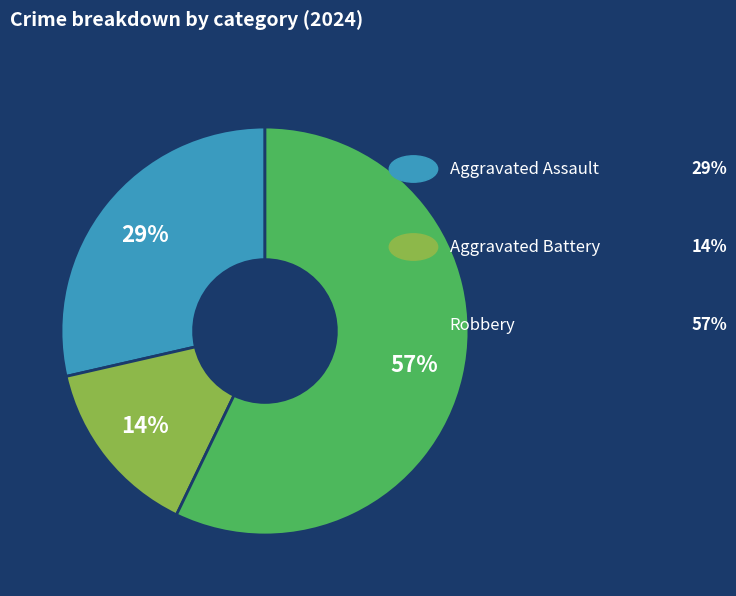

To the nearest percent, what is the difference between the largest and smallest slice percentages?

43%